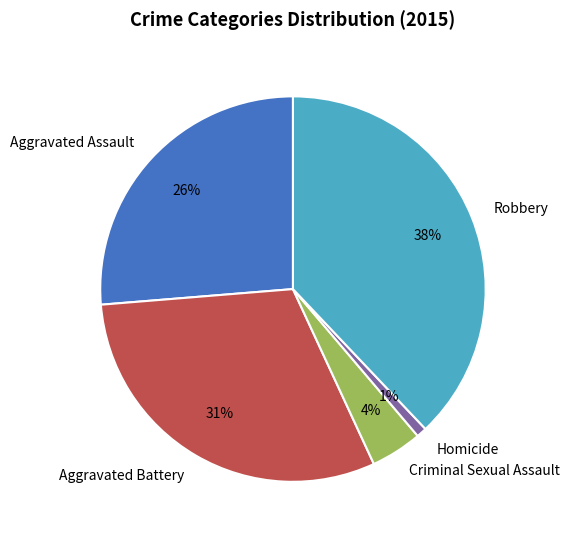

Is Homicide the majority of the pie?

No